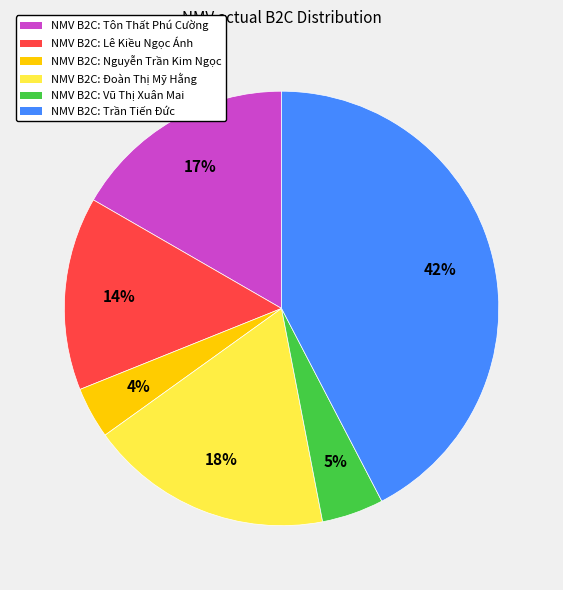

Does any single category account for the majority?

No